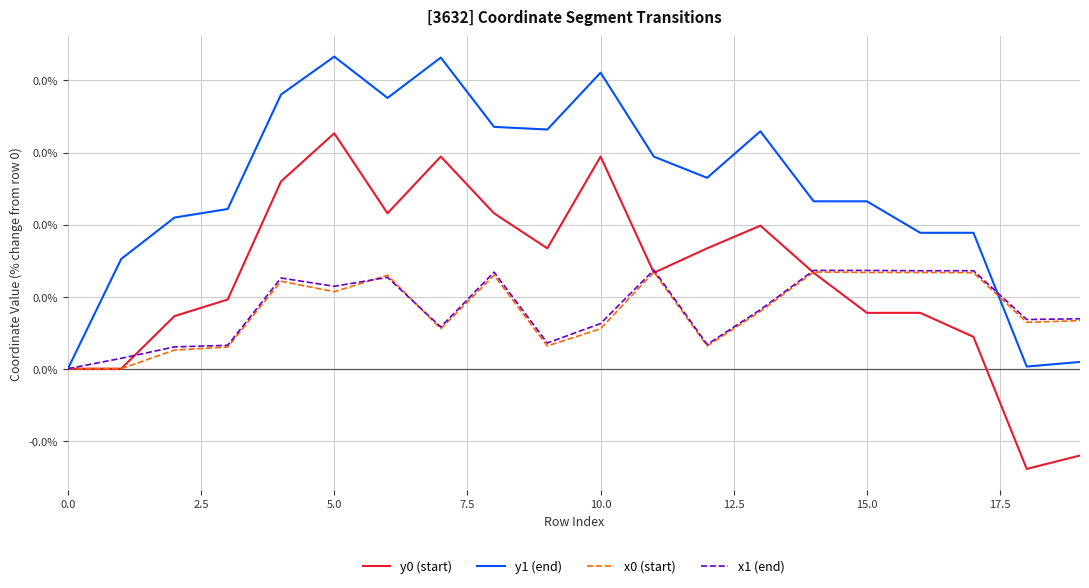

Is this an area chart (filled region under the line)?

No